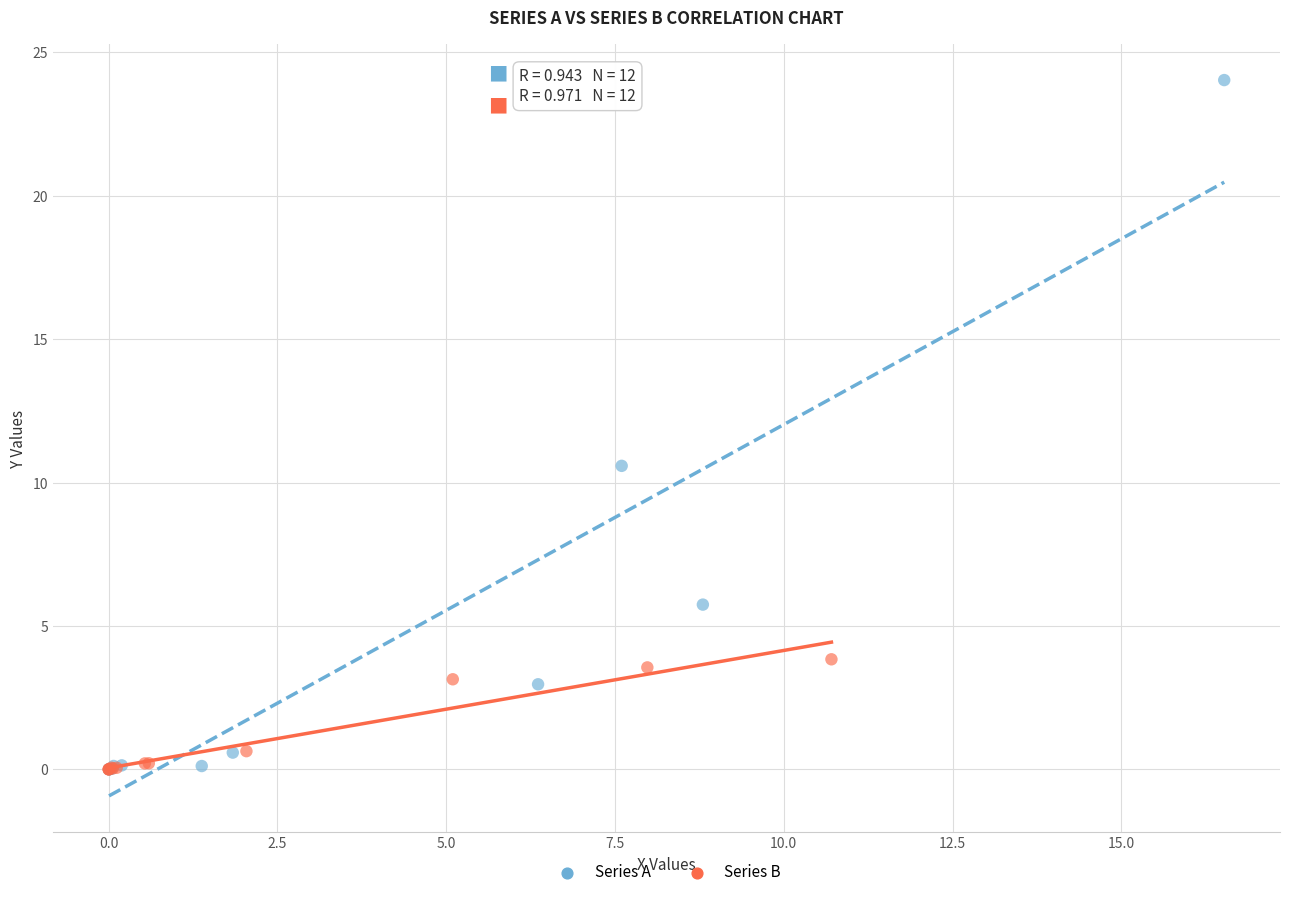

Which series contains the highest Y value?

Series A